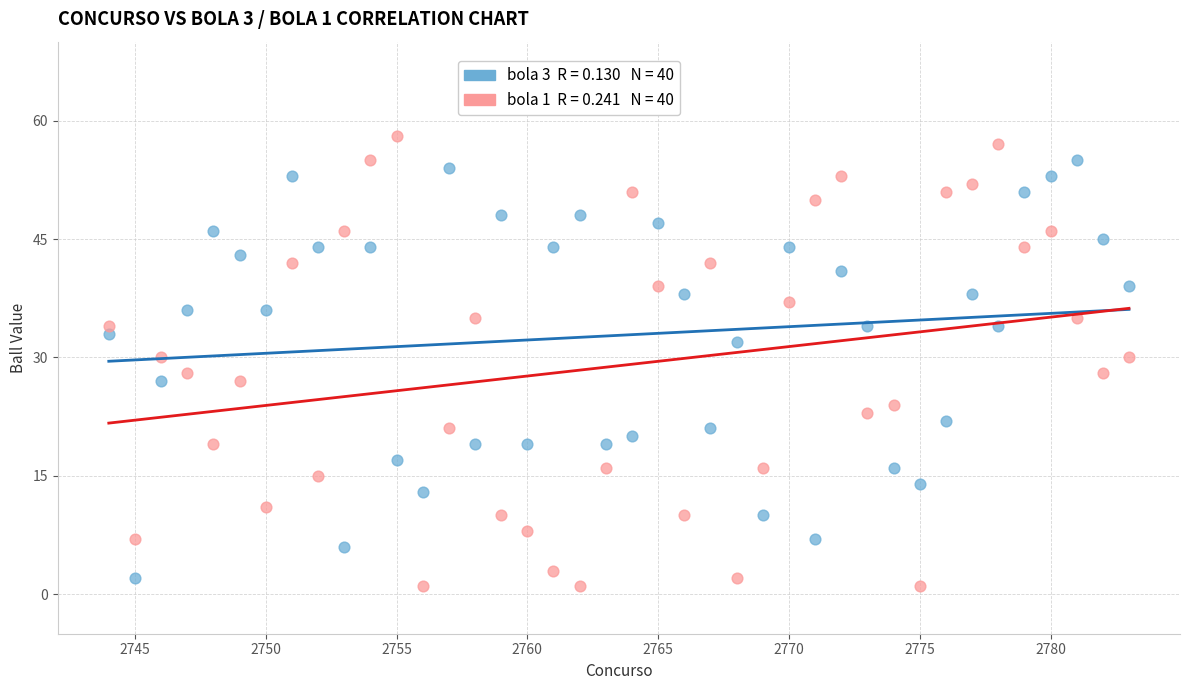

Across all data points, what is the range of Y values (max minus min)?

57